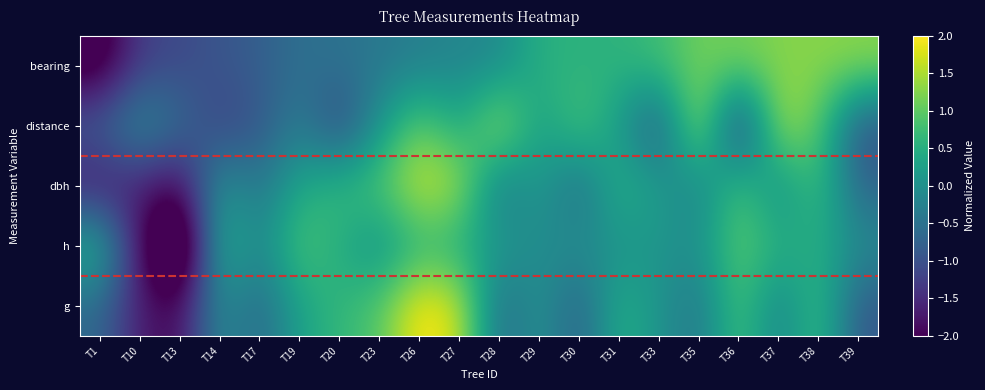

Rank the series at T39 from lowest to highest value.

distance, g, dbh, h, bearing